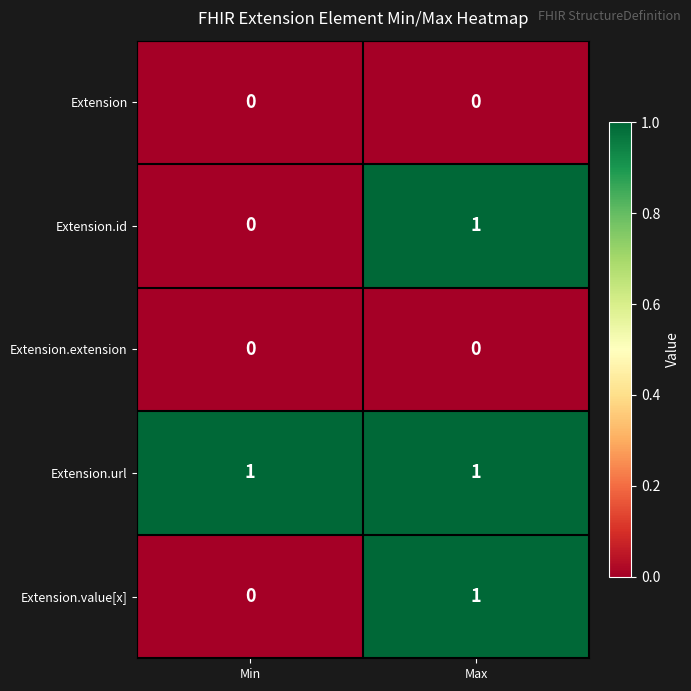

Reading left to right, list all the values displayed in this chart.

Extension: 0	0
Extension.id: 0	1
Extension.extension: 0	0
Extension.url: 1	1
Extension.value[x]: 0	1